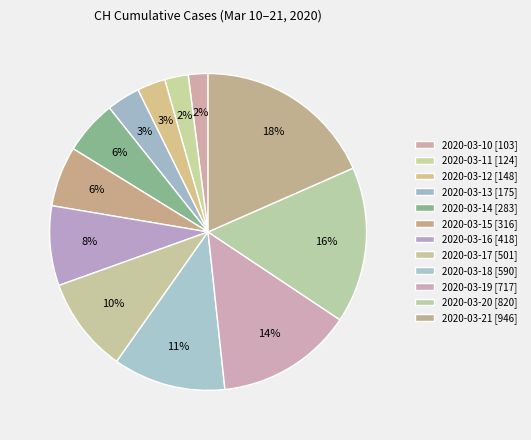

How many slices are in this pie chart?

12